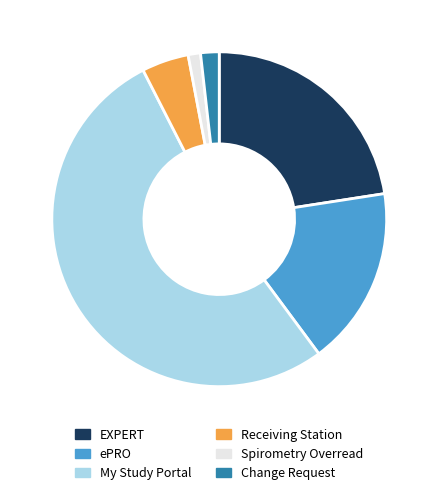

Which category accounts for the majority?

My Study Portal